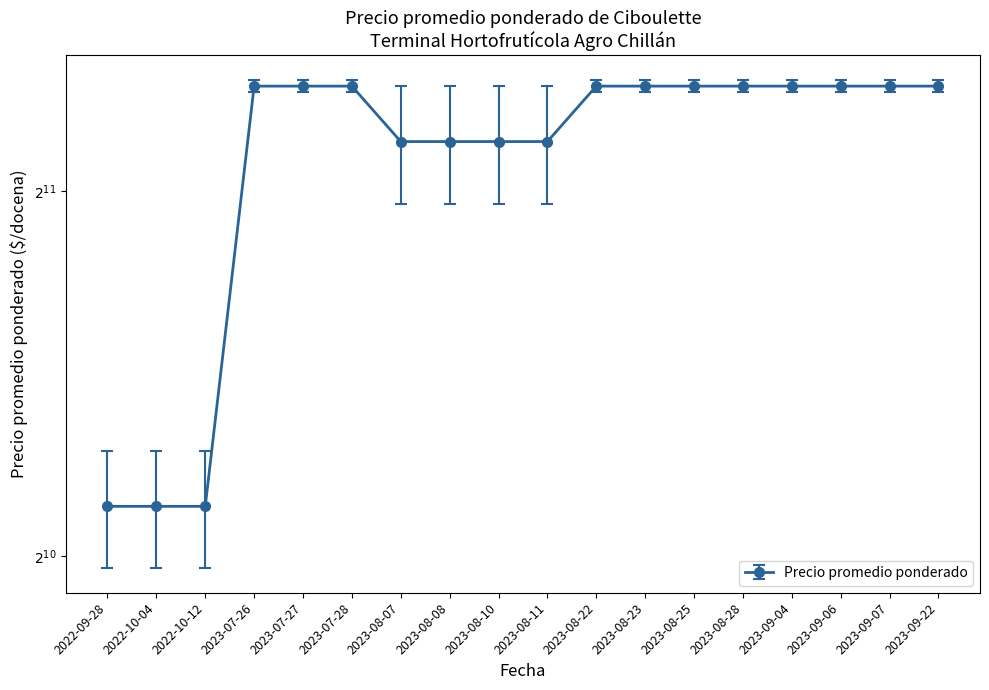

What is the average value?

2215